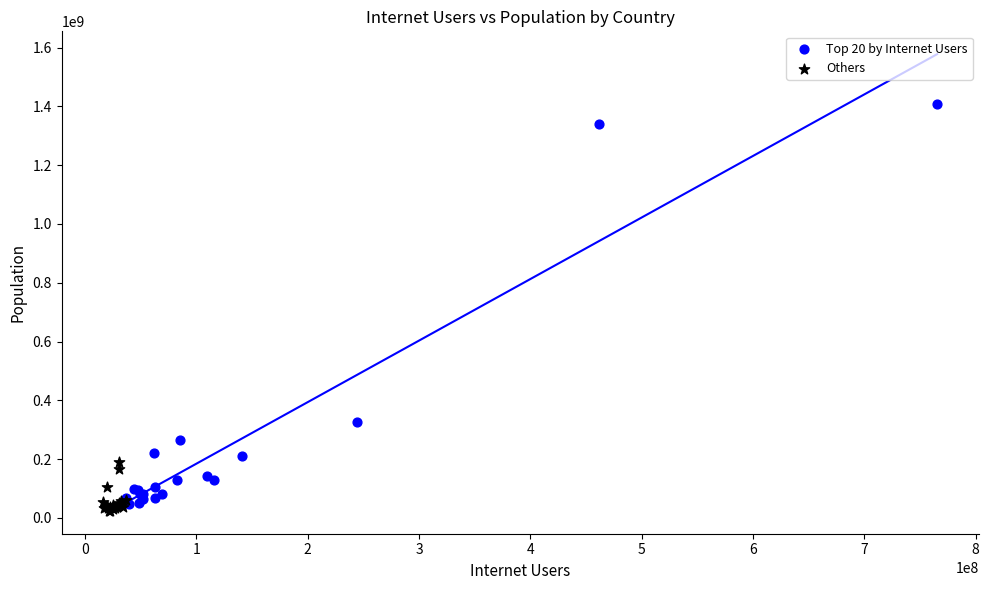

Which series has the largest Y range (max minus min)?

Top 20 by Internet Users